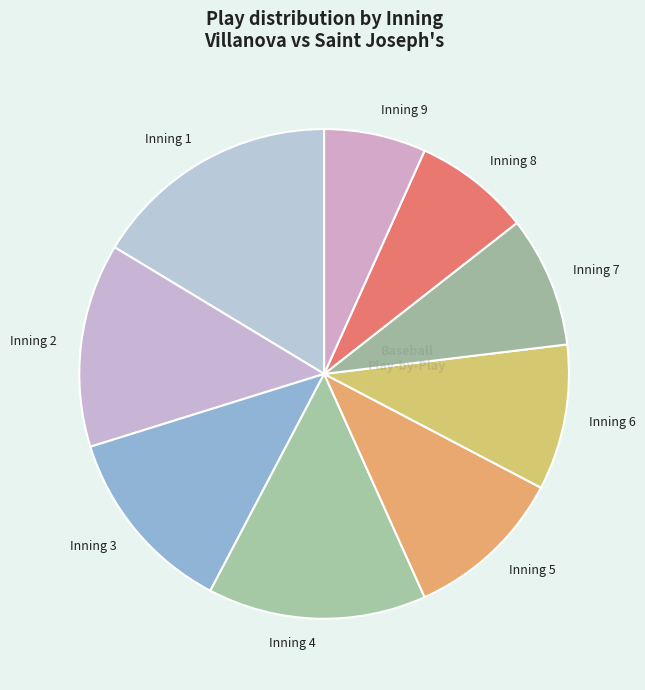

The Inning 3 slice represents 2% of the pie. True or false?

False